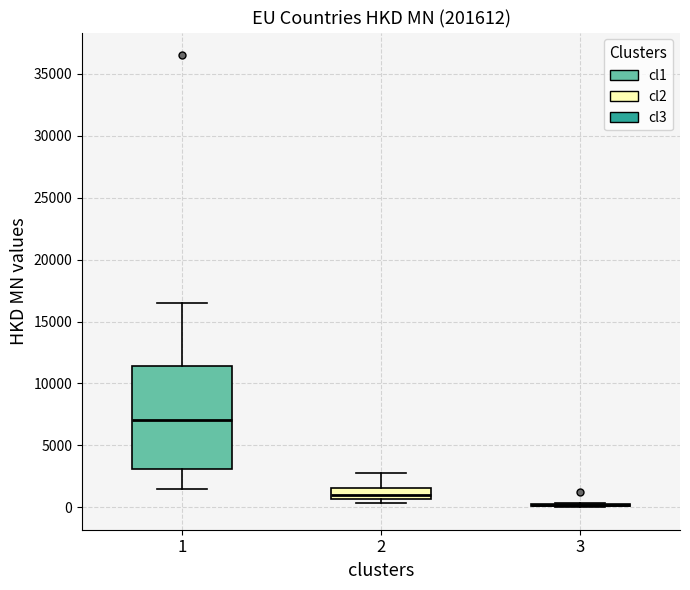

Reading left to right, transcribe this box plot: for each box, give where its median line is, the range the box spans, and where its two whiskers end, as read against the y-axis. The values are not printed on the chart, so give them approximately, as read against the axis.

1: median 7000, box 3000 to 11500, whiskers 1500 to 16500
2: median 1000, box 500 to 1500, whiskers 500 (just below the box's lower edge) to 3000
3: box collapsed to a line at 0, whiskers 0 to 500